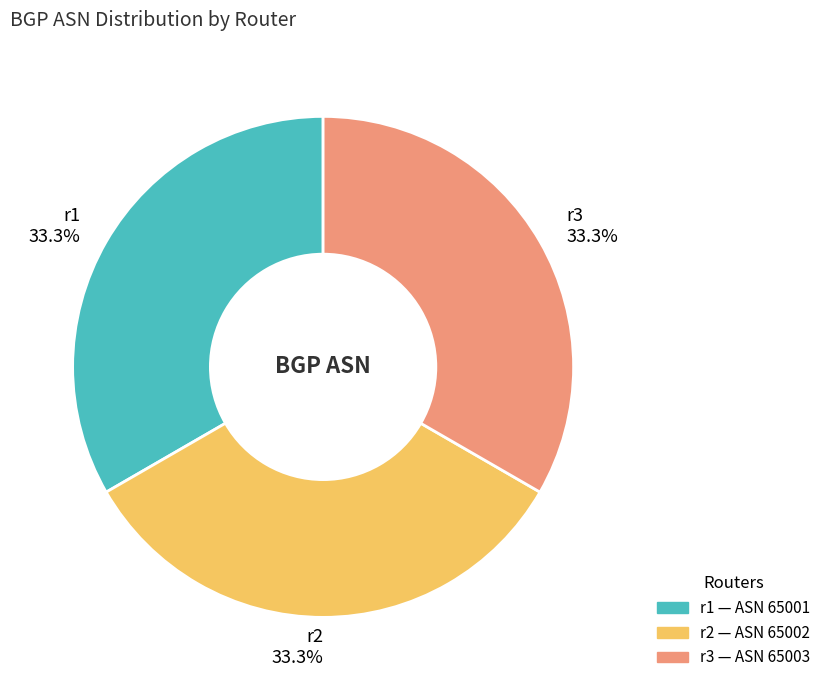

Combined, do r1 and r3 account for over 50%?

Yes